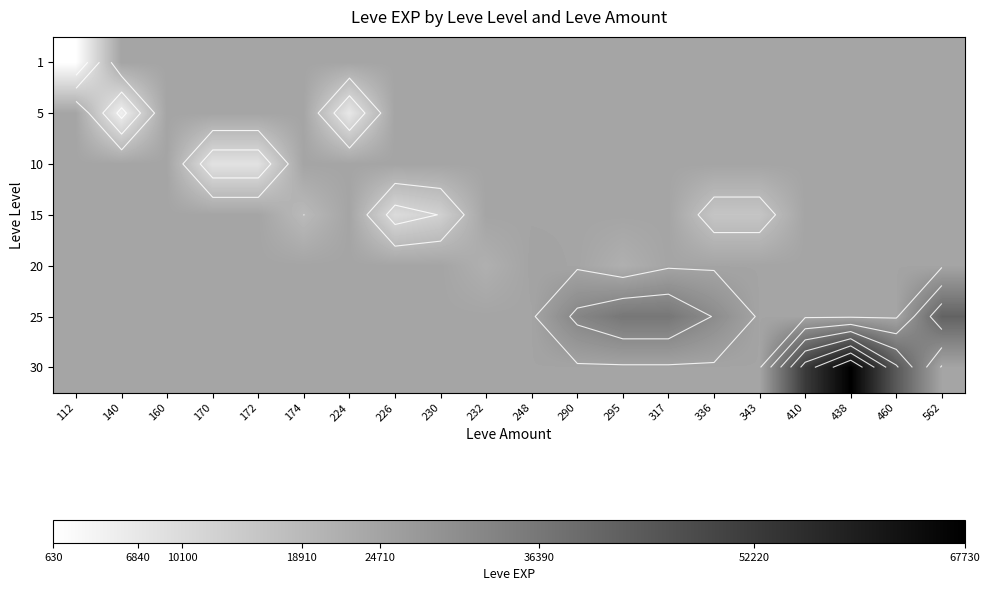

What is the sum of the 20 values at 224 and 562?

48836.2